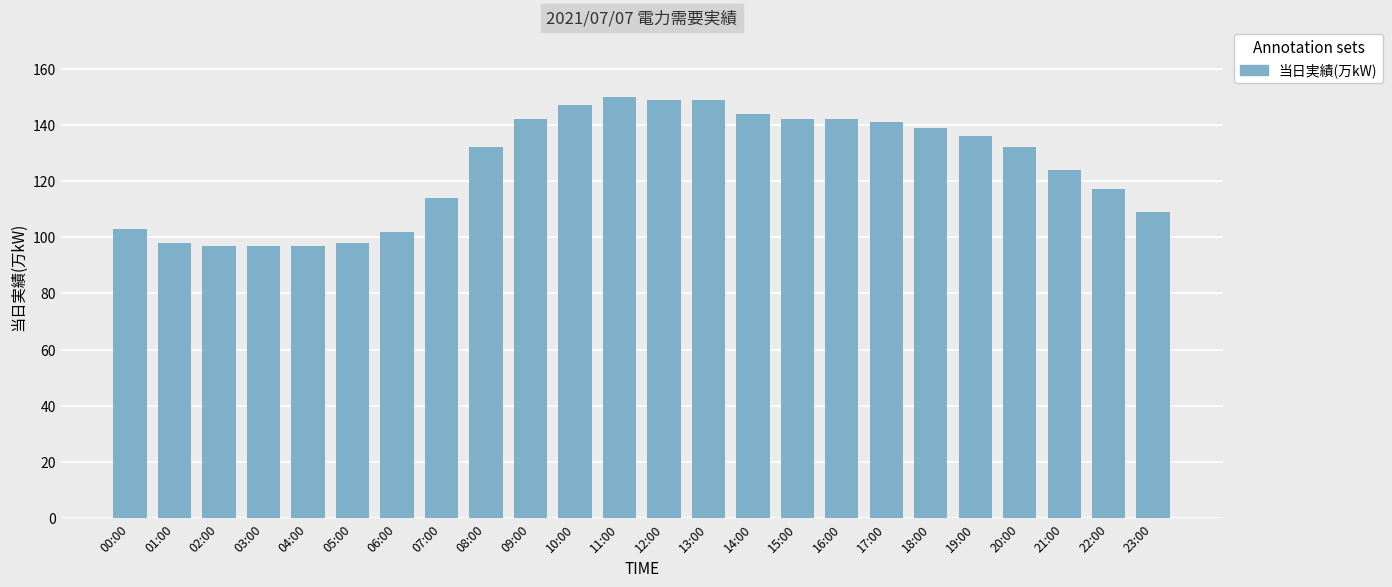

How many series are shown in this chart?

1